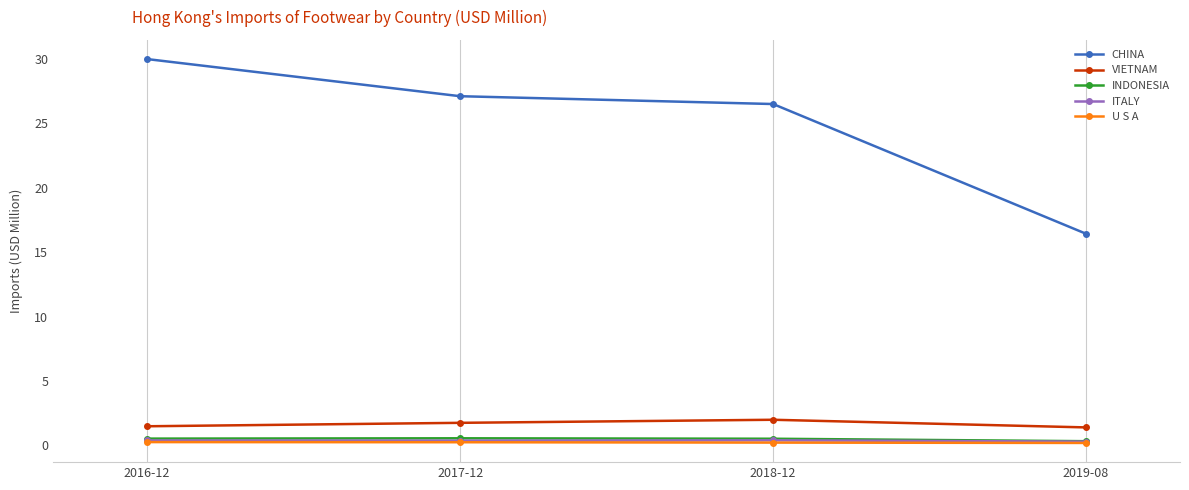

Which series changed the most between 2018-12 and 2019-08?

CHINA